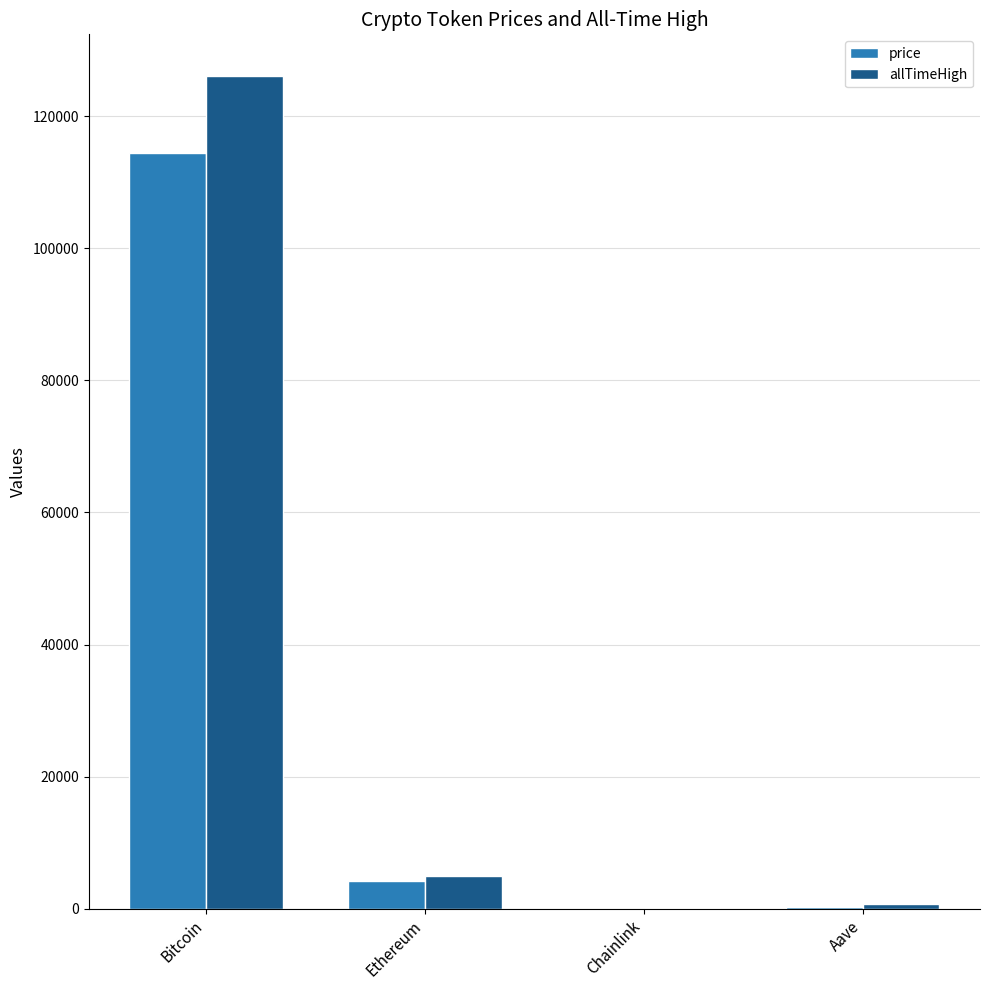

The value of allTimeHigh at Bitcoin is 126080.0. True or false?

True